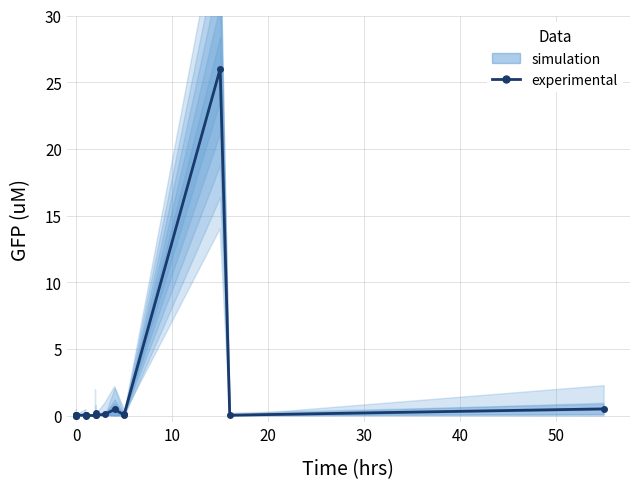

Does the chart have visible grid lines?

Yes